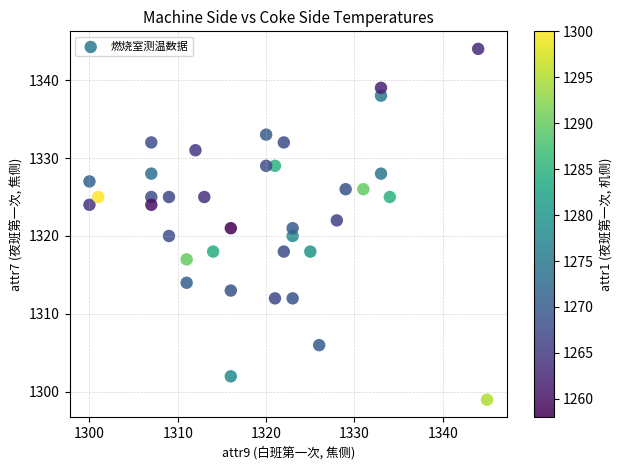

What is the range of Y values (max minus min)?

45